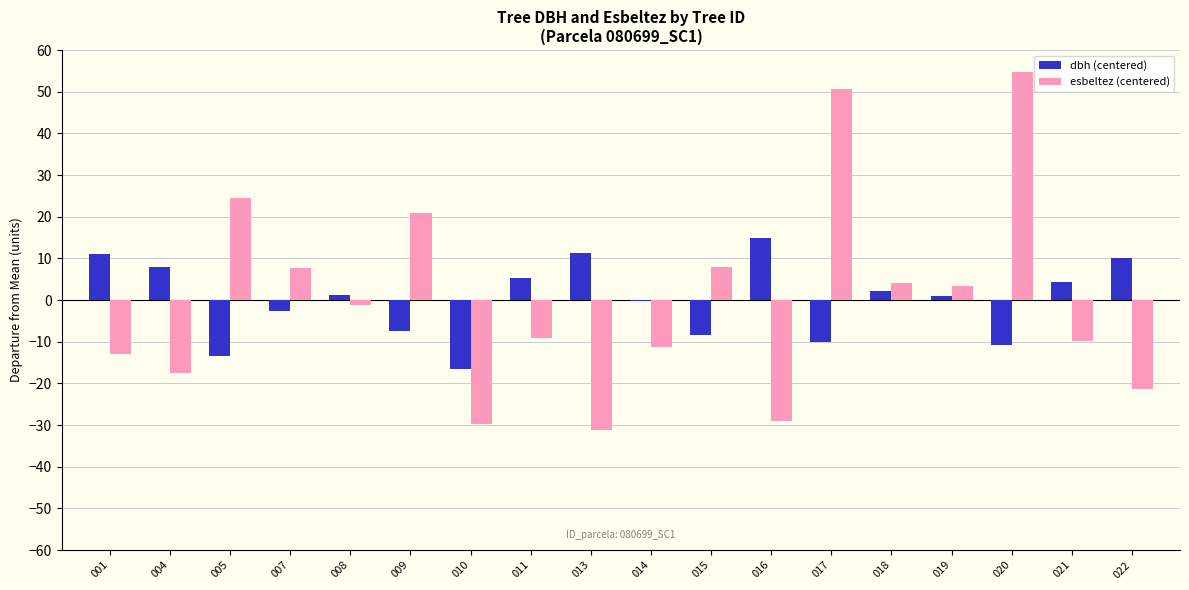

At which category is the sum across all series the highest?

020